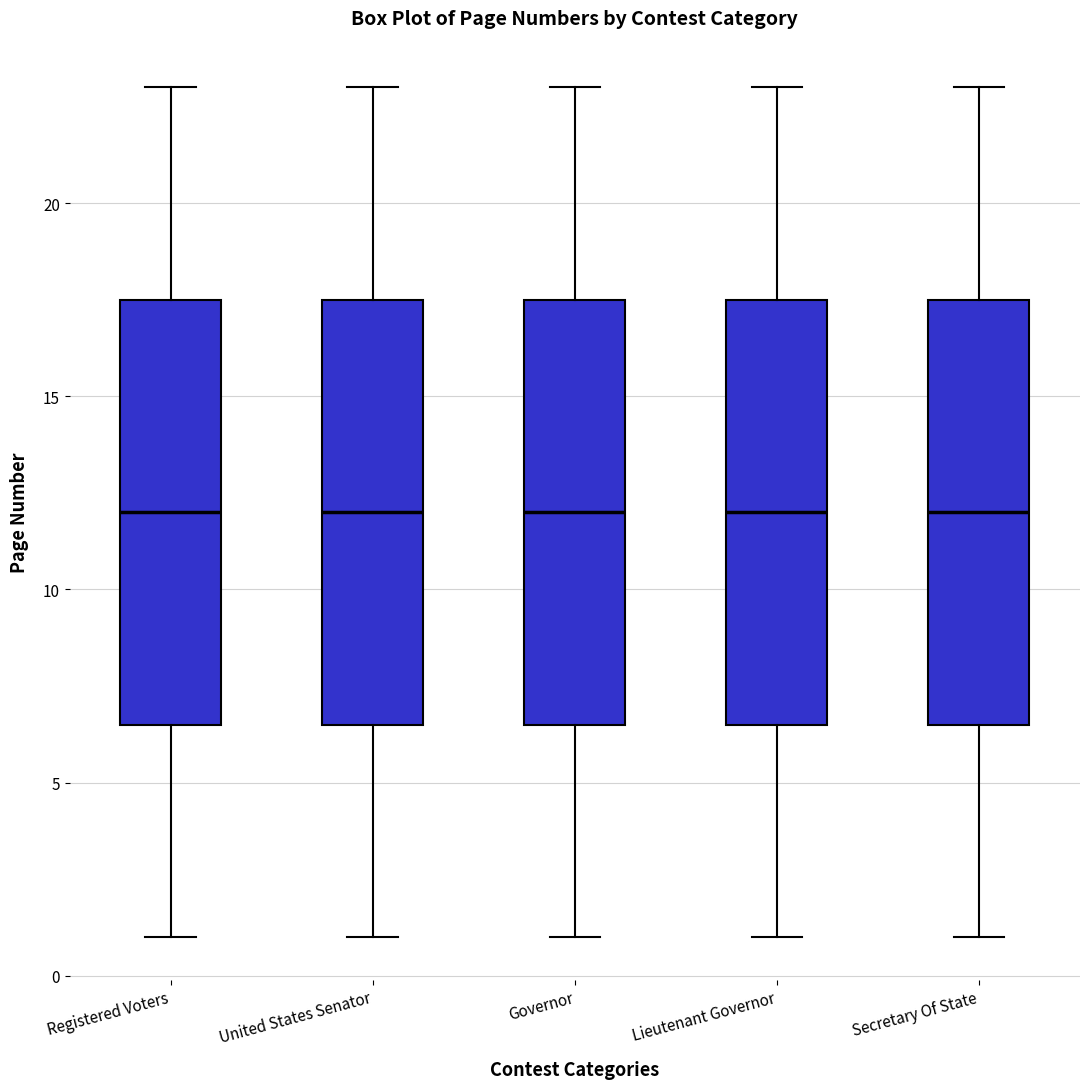

Reading left to right, read every box against the y-axis: the position of its median line, the range the box covers, and the ends of its whiskers. The values are not printed on the chart, so give them approximately, as read against the axis.

Registered Voters: median 12.0, box 6.5 to 17.5, whiskers 1.0 to 23.0
United States Senator: median 12.0, box 6.5 to 17.5, whiskers 1.0 to 23.0
Governor: median 12.0, box 6.5 to 17.5, whiskers 1.0 to 23.0
Lieutenant Governor: median 12.0, box 6.5 to 17.5, whiskers 1.0 to 23.0
Secretary Of State: median 12.0, box 6.5 to 17.5, whiskers 1.0 to 23.0